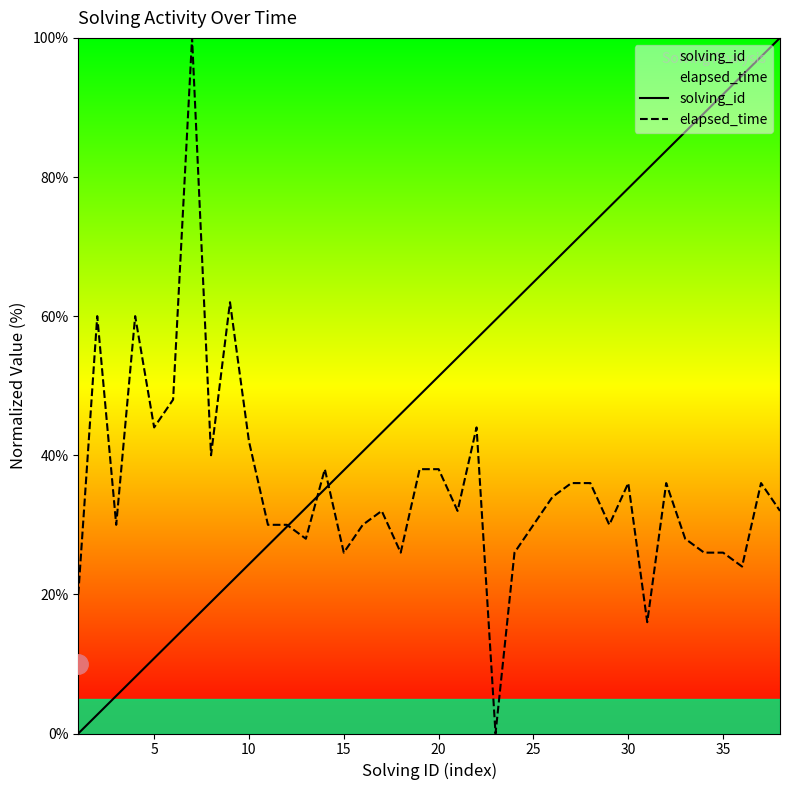

At how many categories does at least one series exceed 76?

10